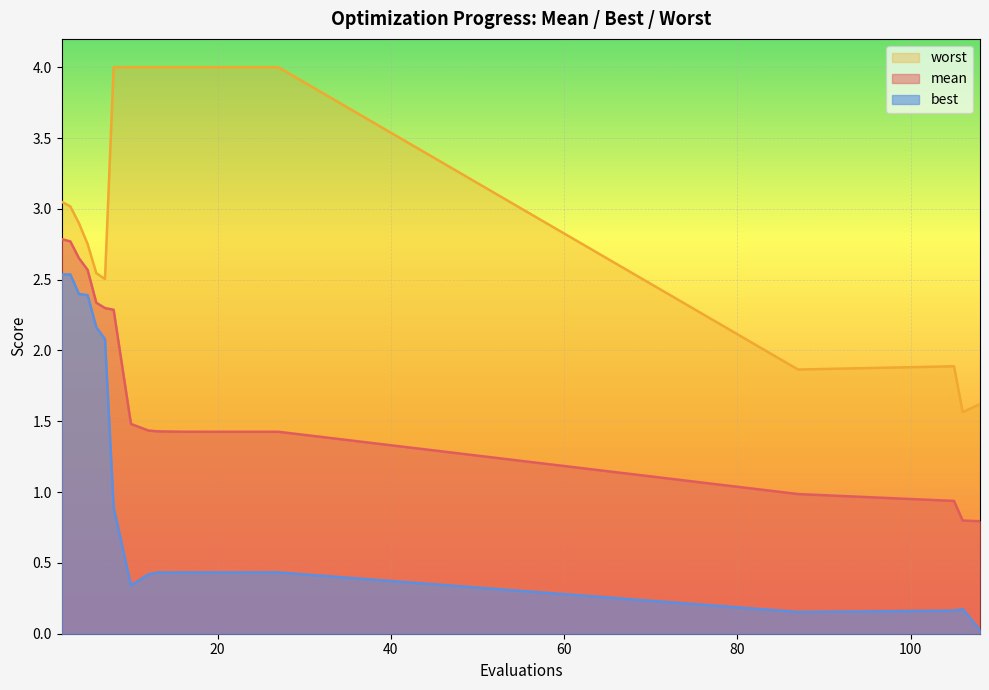

At which category is the sum across all series the highest?

2